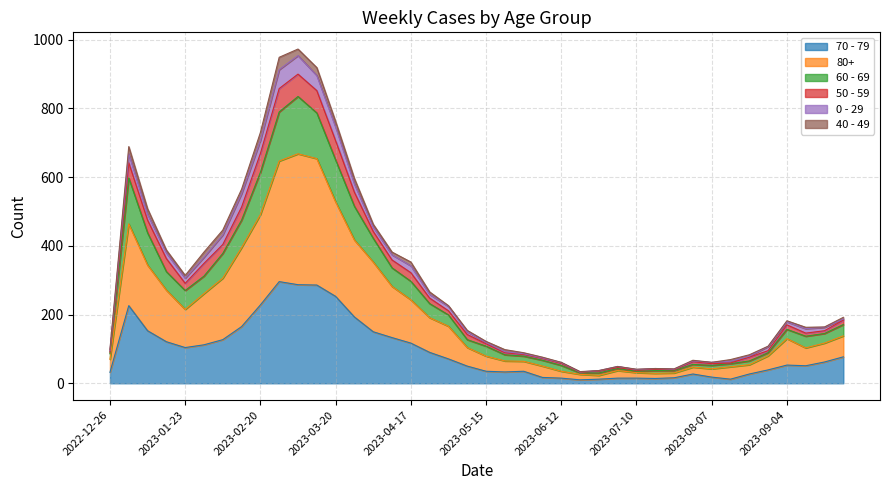

How many data points in 70 - 79 are less than 62?

20